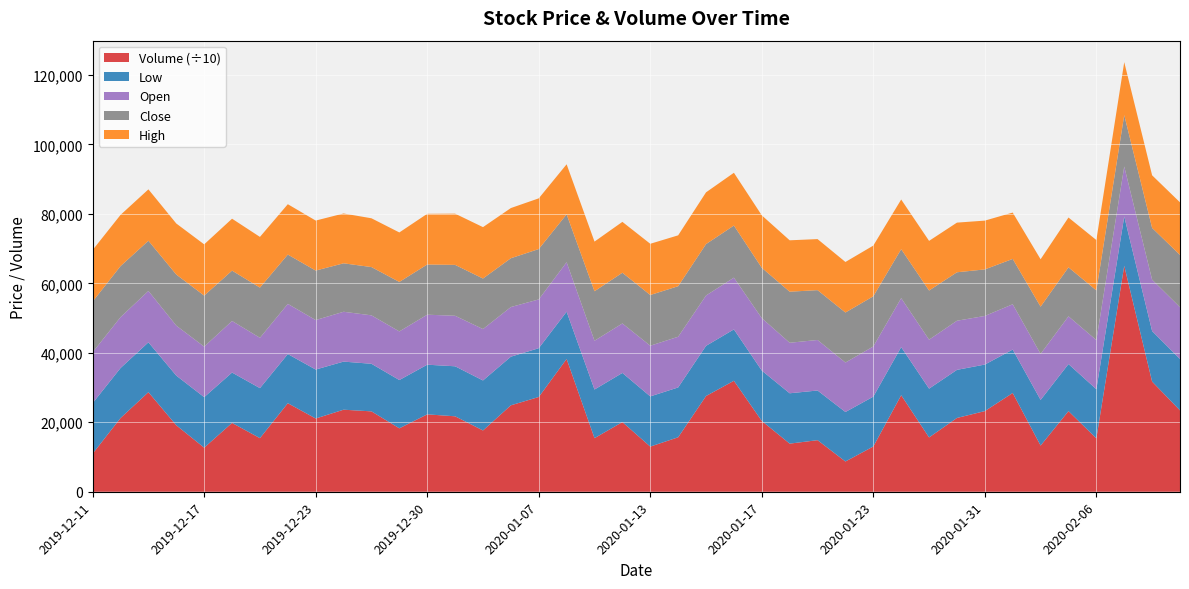

Reading left to right, extract all data points from this chart.

Open: 2019-12-11=14650	2019-12-12=14650	2019-12-13=14800	2019-12-16=14400	2019-12-17=14550	2019-12-18=14850	2019-12-19=14500	2019-12-20=14450	2019-12-23=14250	2019-12-24=14350	2019-12-26=13950	2019-12-27=14000	2019-12-30=14400	2020-01-02=14550	2020-01-03=14800	2020-01-06=14300	2020-01-07=14050	2020-01-08=14250	2020-01-09=14050	2020-01-10=14250	2020-01-13=14600	2020-01-14=14600	2020-01-15=14500	2020-01-16=14900	2020-01-17=15100	2020-01-20=14550	2020-01-21=14550	2020-01-22=14250	2020-01-23=14450	2020-01-28=14100	2020-01-29=14100	2020-01-30=14150	2020-01-31=14000	2020-02-03=13050	2020-02-04=13250	2020-02-05=13750	2020-02-06=14150	2020-02-07=14400	2020-02-10=14800	2020-02-11=14900
High: 2019-12-11=14850	2019-12-12=14750	2019-12-13=14800	2019-12-16=14700	2019-12-17=14750	2019-12-18=14950	2019-12-19=14600	2019-12-20=14500	2019-12-23=14400	2019-12-24=14350	2019-12-26=14050	2019-12-27=14250	2019-12-30=14600	2020-01-02=14750	2020-01-03=14800	2020-01-06=14450	2020-01-07=14600	2020-01-08=14400	2020-01-09=14300	2020-01-10=14650	2020-01-13=14750	2020-01-14=14650	2020-01-15=14900	2020-01-16=15200	2020-01-17=15100	2020-01-20=14800	2020-01-21=14700	2020-01-22=14550	2020-01-23=14600	2020-01-28=14300	2020-01-29=14300	2020-01-30=14300	2020-01-31=14050	2020-02-03=13350	2020-02-04=13650	2020-02-05=14350	2020-02-06=14500	2020-02-07=15250	2020-02-10=15150	2020-02-11=15150
Low: 2019-12-11=14550	2019-12-12=14400	2019-12-13=14350	2019-12-16=14300	2019-12-17=14550	2019-12-18=14500	2019-12-19=14400	2019-12-20=14150	2019-12-23=14100	2019-12-24=13850	2019-12-26=13700	2019-12-27=13900	2019-12-30=14300	2020-01-02=14400	2020-01-03=14400	2020-01-06=14000	2020-01-07=14050	2020-01-08=13600	2020-01-09=14000	2020-01-10=14150	2020-01-13=14450	2020-01-14=14350	2020-01-15=14450	2020-01-16=14800	2020-01-17=14500	2020-01-20=14500	2020-01-21=14300	2020-01-22=14250	2020-01-23=14350	2020-01-28=13850	2020-01-29=14050	2020-01-30=13850	2020-01-31=13400	2020-02-03=12500	2020-02-04=13150	2020-02-05=13550	2020-02-06=14150	2020-02-07=14200	2020-02-10=14550	2020-02-11=14800
Close: 2019-12-11=14600	2019-12-12=14700	2019-12-13=14450	2019-12-16=14700	2019-12-17=14700	2019-12-18=14500	2019-12-19=14450	2019-12-20=14200	2019-12-23=14250	2019-12-24=13950	2019-12-26=13900	2019-12-27=14250	2019-12-30=14450	2020-01-02=14650	2020-01-03=14550	2020-01-06=14050	2020-01-07=14500	2020-01-08=13800	2020-01-09=14250	2020-01-10=14600	2020-01-13=14600	2020-01-14=14550	2020-01-15=14800	2020-01-16=15000	2020-01-17=14500	2020-01-20=14700	2020-01-21=14350	2020-01-22=14400	2020-01-23=14450	2020-01-28=14100	2020-01-29=14150	2020-01-30=13950	2020-01-31=13400	2020-02-03=13050	2020-02-04=13600	2020-02-05=14100	2020-02-06=14300	2020-02-07=14800	2020-02-10=14900	2020-02-11=15050
Volume: 2019-12-11=109652	2019-12-12=212227	2019-12-13=286742	2019-12-16=191392	2019-12-17=126862	2019-12-18=198242	2019-12-19=154332	2019-12-20=254989	2019-12-23=210883	2019-12-24=236272	2019-12-26=231461	2019-12-27=182649	2019-12-30=222834	2020-01-02=217268	2020-01-03=176464	2020-01-06=248903	2020-01-07=272836	2020-01-08=382420	2020-01-09=154352	2020-01-10=200645	2020-01-13=130019	2020-01-14=156825	2020-01-15=275624	2020-01-16=319516	2020-01-17=203880	2020-01-20=138551	2020-01-21=148531	2020-01-22=87119	2020-01-23=130349	2020-01-28=278012	2020-01-29=156395	2020-01-30=212463	2020-01-31=232240	2020-02-03=284405	2020-02-04=132949	2020-02-05=232151	2020-02-06=153793	2020-02-07=650562	2020-02-10=317172	2020-02-11=234335